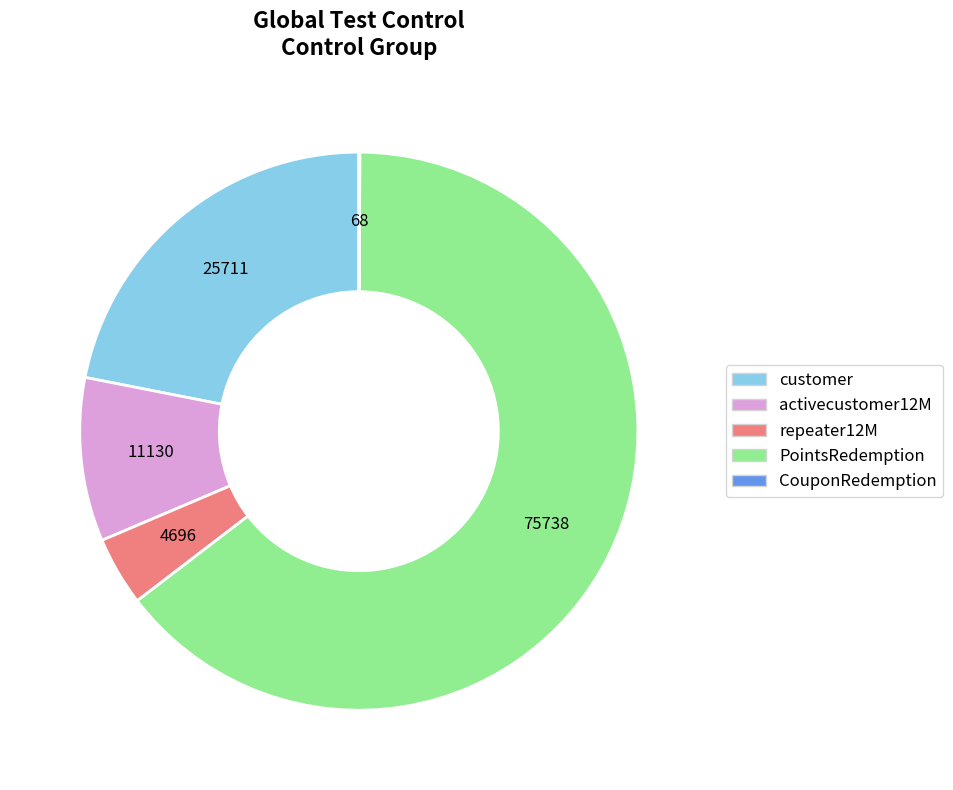

True or false: PointsRedemption accounts for 78% of the total.

False